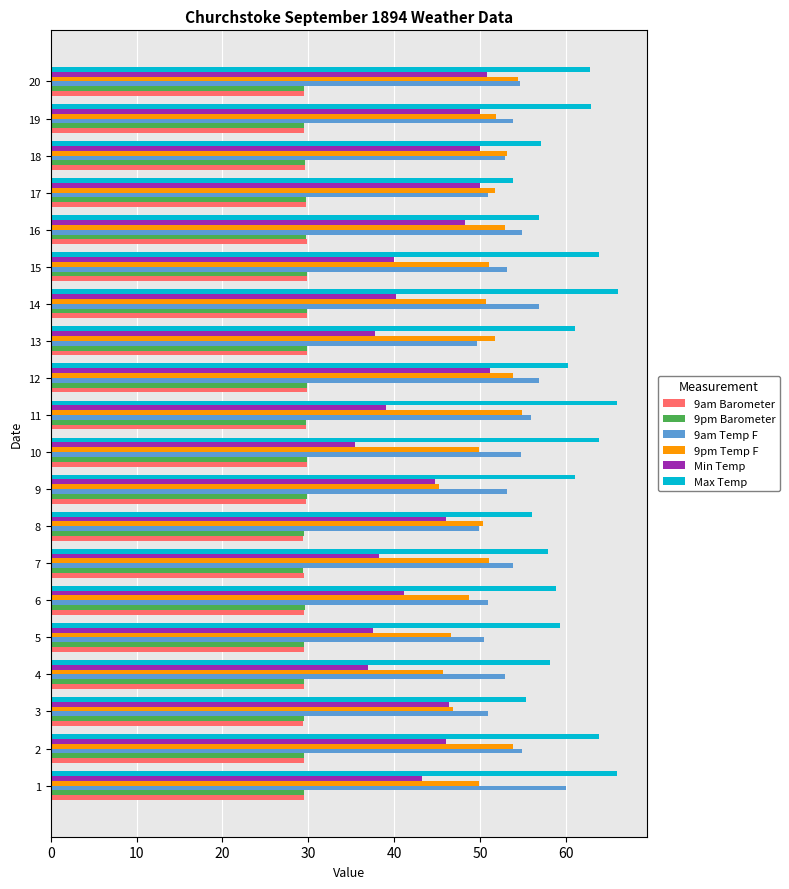

Is it true that Max Temp equals 63.9 at 2?

True